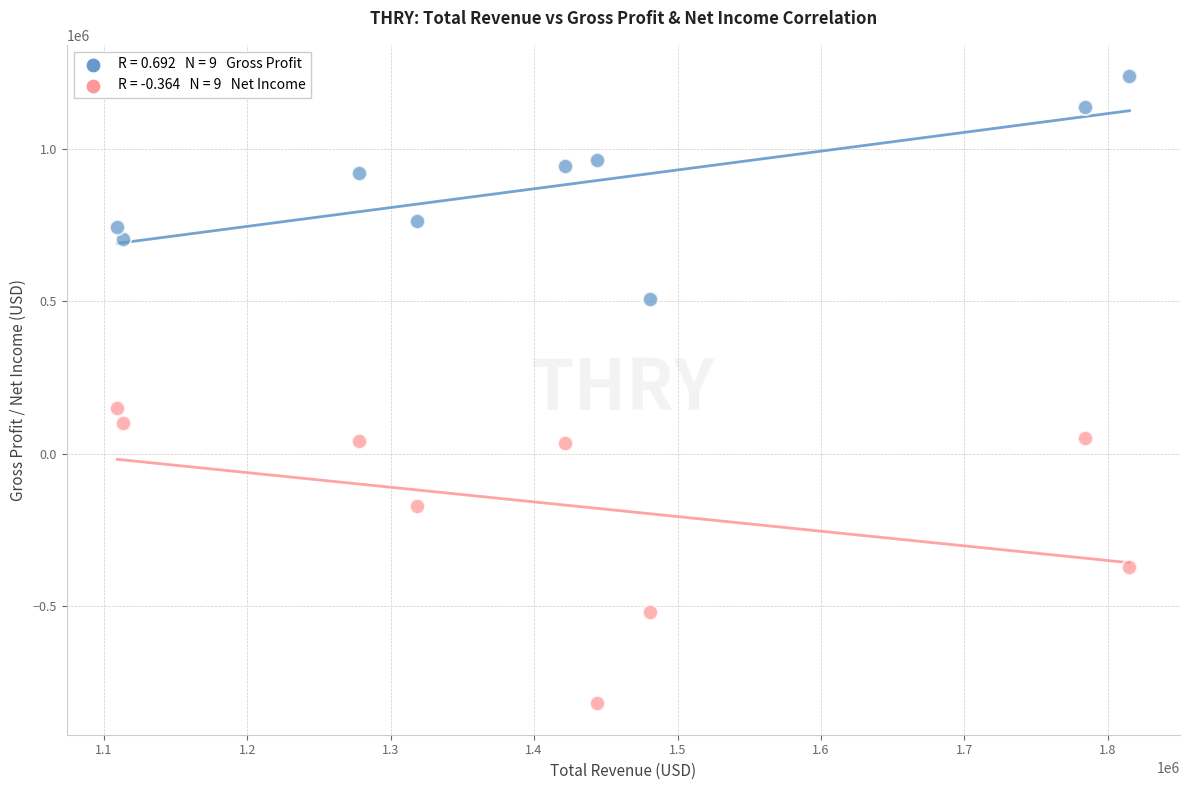

Across all data points, what is the range of Y values (max minus min)?

2058000